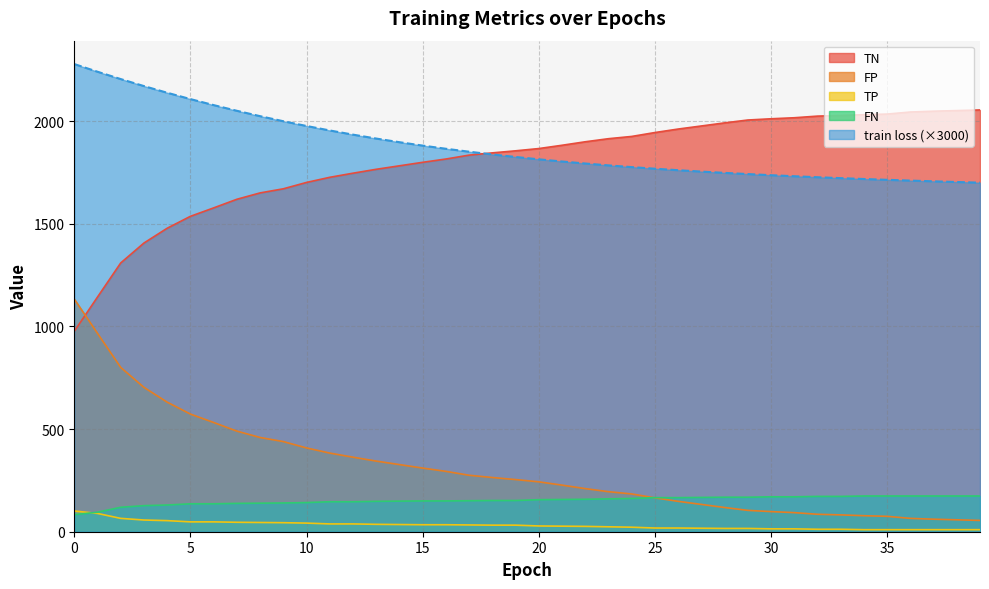

How many data points does each series have?

40